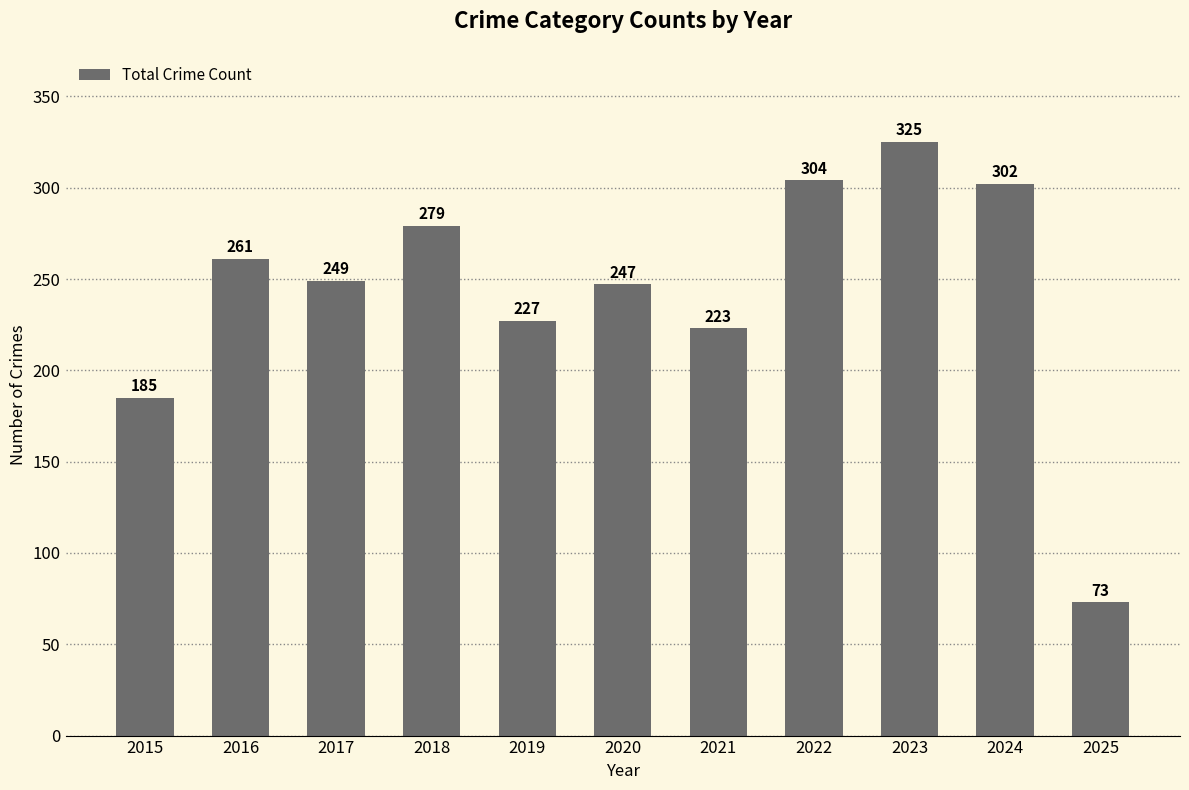

What value does the data have at 2016?

261